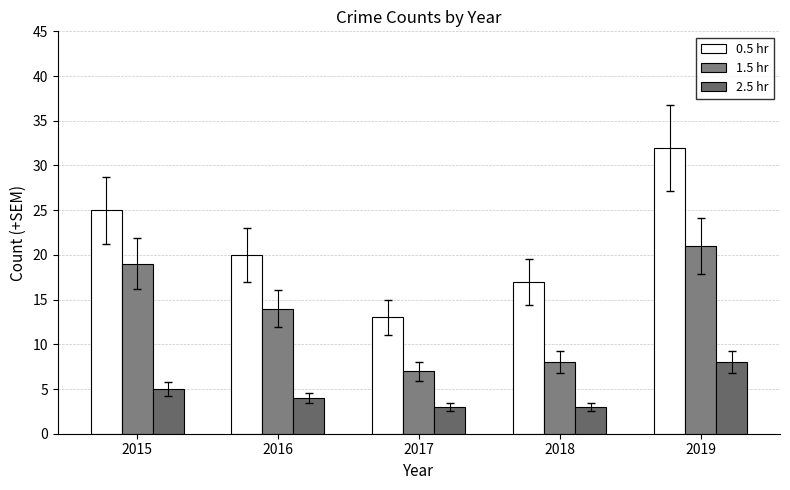

What is the smallest value displayed?

3